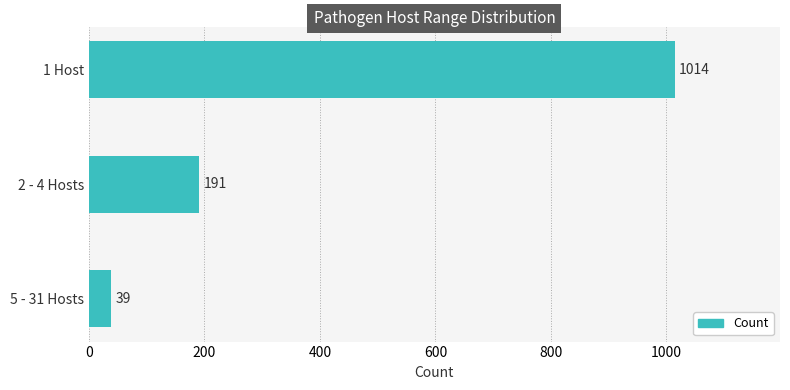

Count the values in the range 39 to 1014.

3